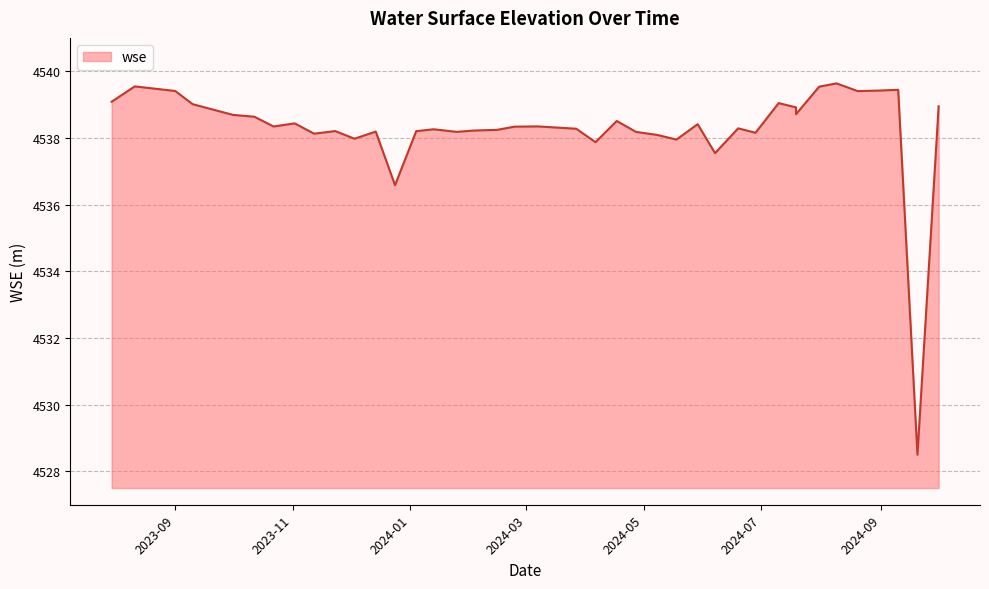

List the labels in order of value, smallest first.

2024-09-20, 2023-12-24, 2024-06-07, 2024-04-06, 2024-05-18, 2023-12-03, 2024-05-08, 2023-11-12, 2024-06-28, 2024-04-27, 2024-01-25, 2023-12-14, 2024-01-04, 2023-11-23, 2024-02-03, 2024-02-15, 2024-01-13, 2024-03-27, 2024-06-19, 2024-02-24, 2023-10-22, 2024-03-07, 2024-05-29, 2023-11-02, 2024-04-17, 2023-10-12, 2023-10-01, 2024-07-19, 2024-07-19, 2024-10-01, 2023-09-10, 2024-07-10, 2023-07-30, 2024-08-20, 2023-09-01, 2024-08-30, 2024-09-10, 2024-07-31, 2023-08-11, 2024-08-09